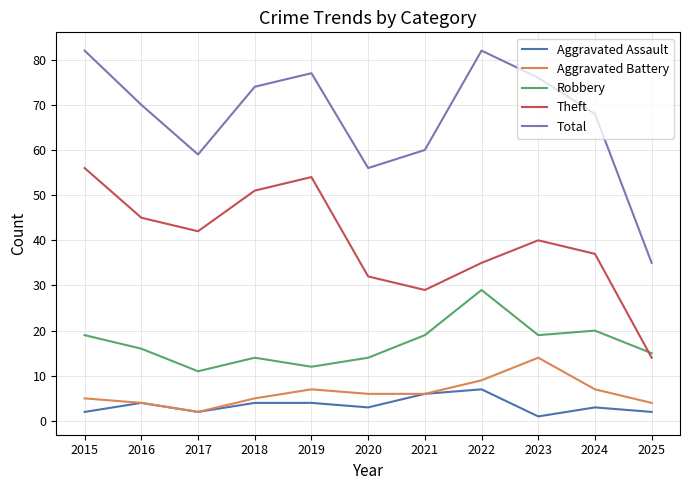

Which series has the largest total across all categories?

Total